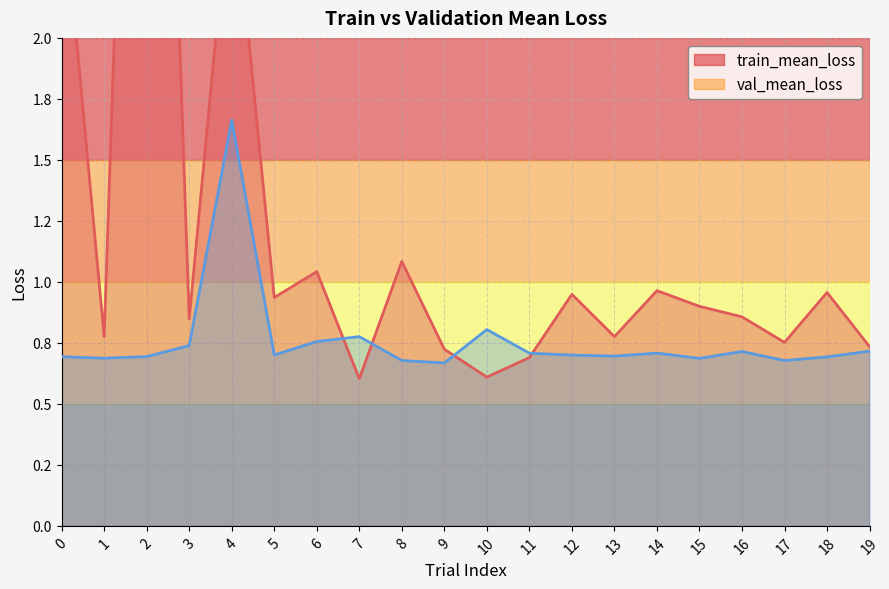

Reading left to right, extract all data points from this chart.

train_mean_loss: 2.6	0.8	5.9	0.8	2.7	0.9	1.0	0.6	1.1	0.7	0.6	0.7	0.9	0.8	1.0	0.9	0.9	0.8	1.0	0.7
val_mean_loss: 0.7	0.7	0.7	0.7	1.7	0.7	0.8	0.8	0.7	0.7	0.8	0.7	0.7	0.7	0.7	0.7	0.7	0.7	0.7	0.7